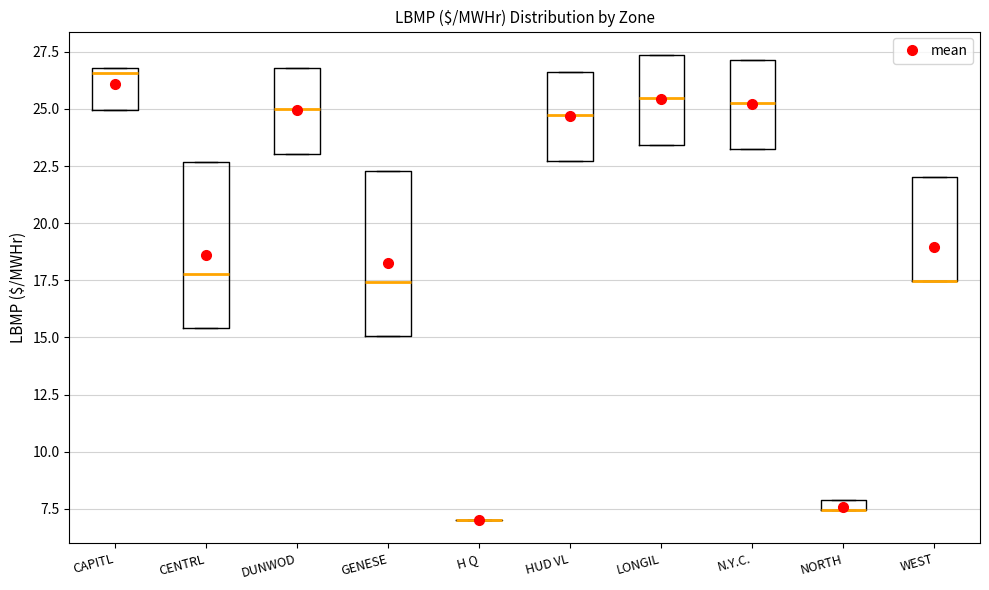

Where is the lower edge of the box for DUNWOD on the y-axis? The values are not printed on the chart, so give them approximately, as read against the axis.

23.0